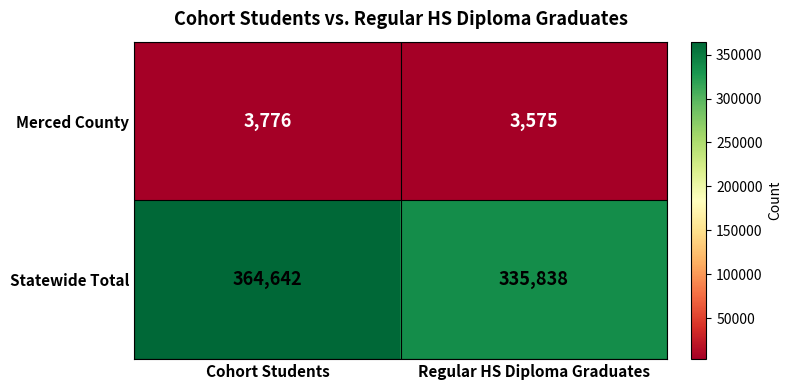

At how many categories does at least one series exceed 199587?

2